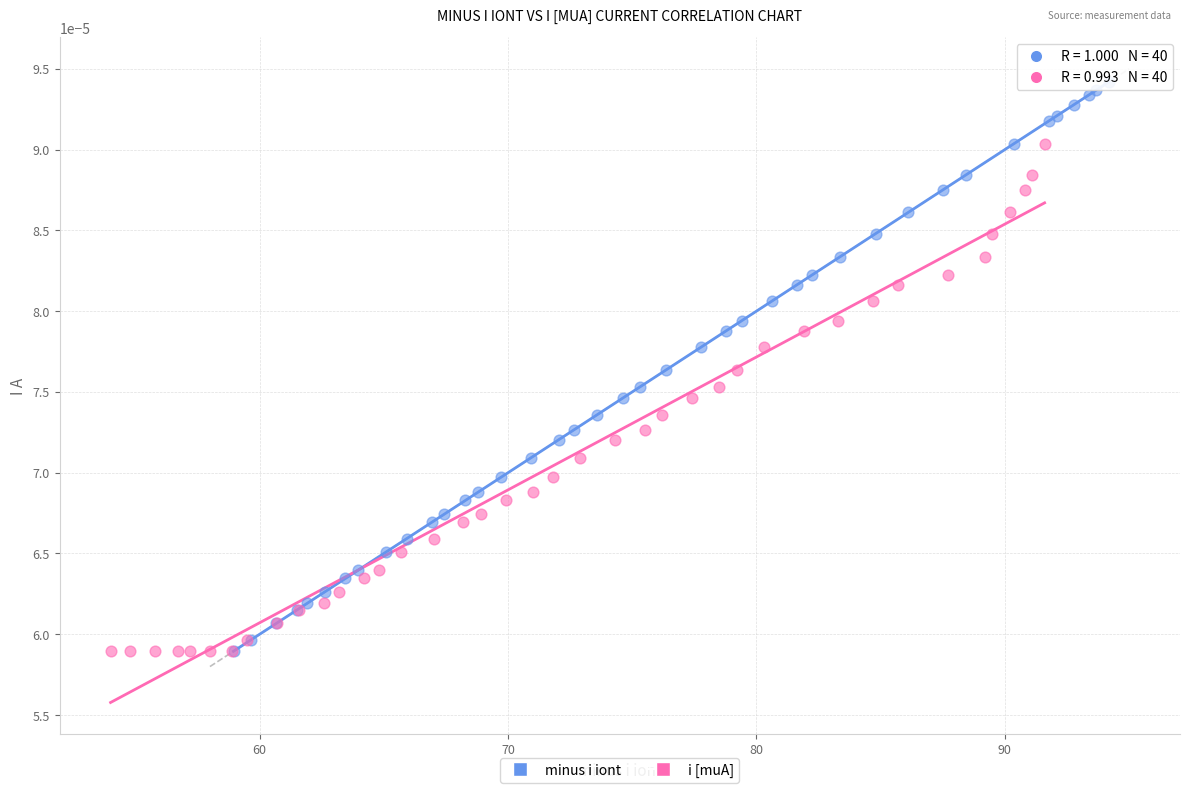

What are all the series names shown in the legend?

minus i iont, i [muA]